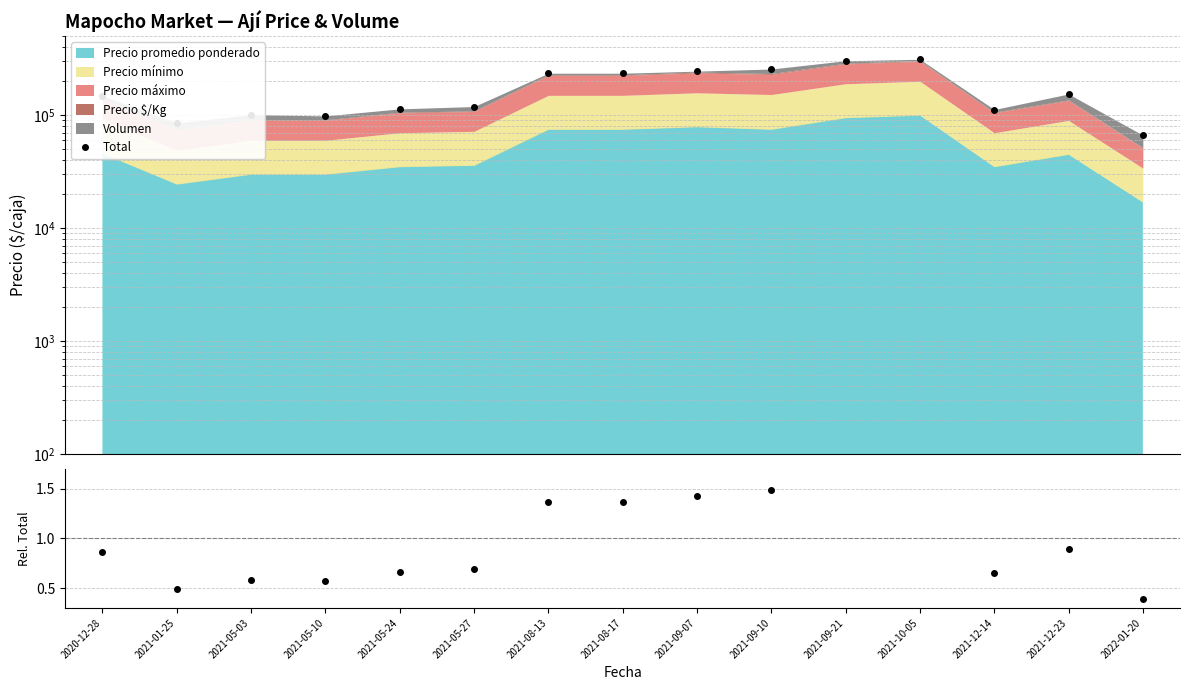

How many categories are shown in the chart?

15